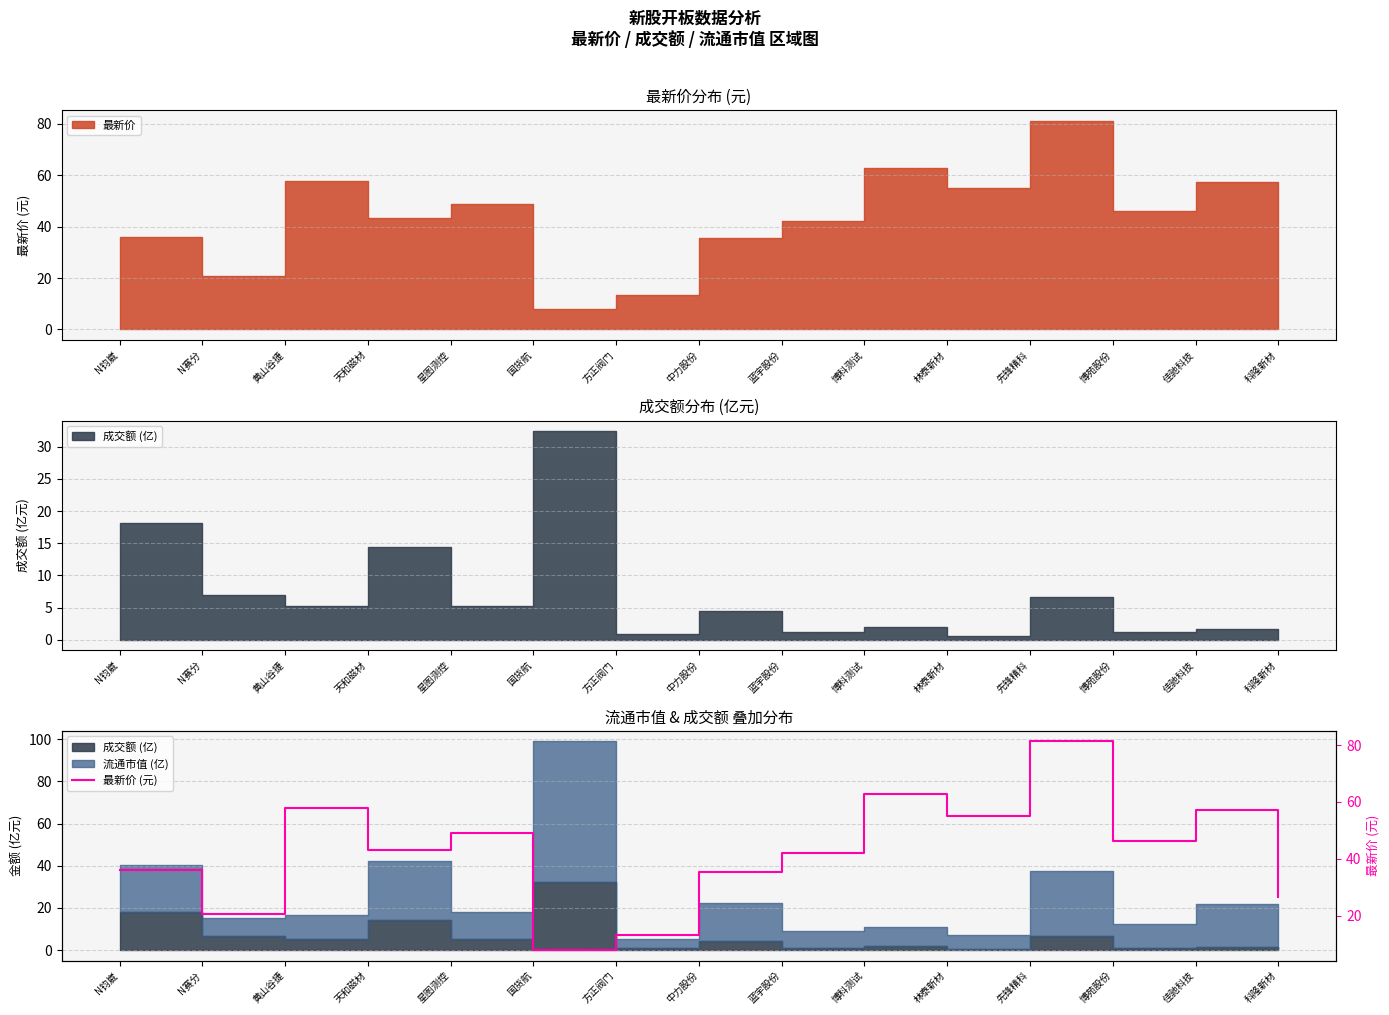

What is the approximate value at 博科测试?

62.7